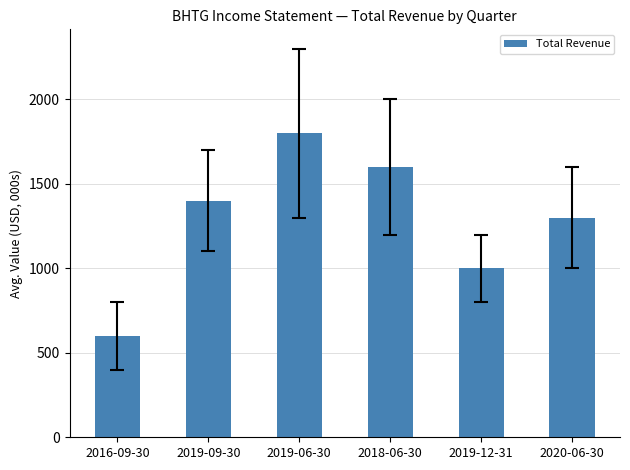

What is the approximate value at 2018-06-30, to the nearest 50?

1600